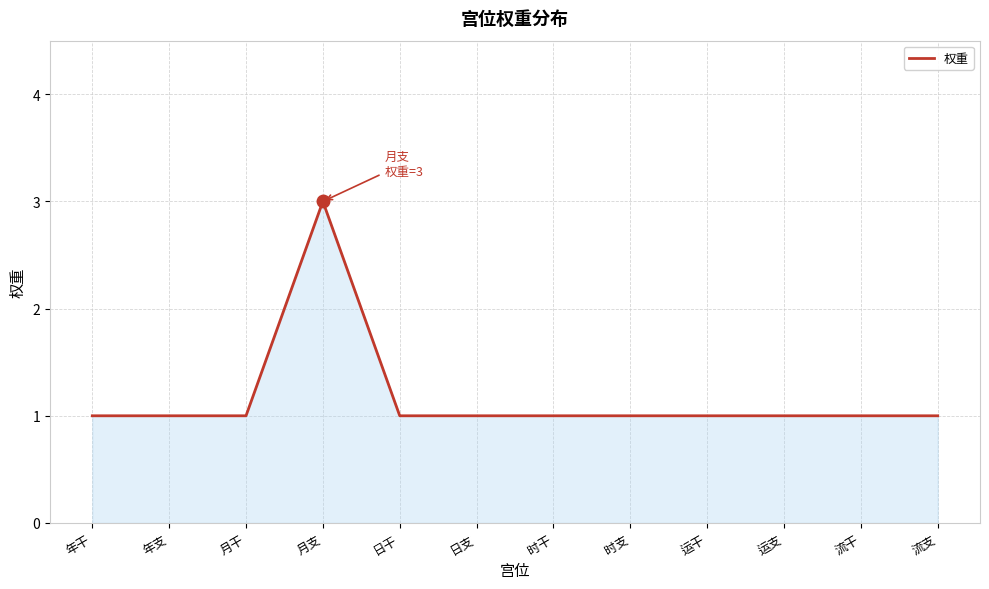

What is the average value?

1